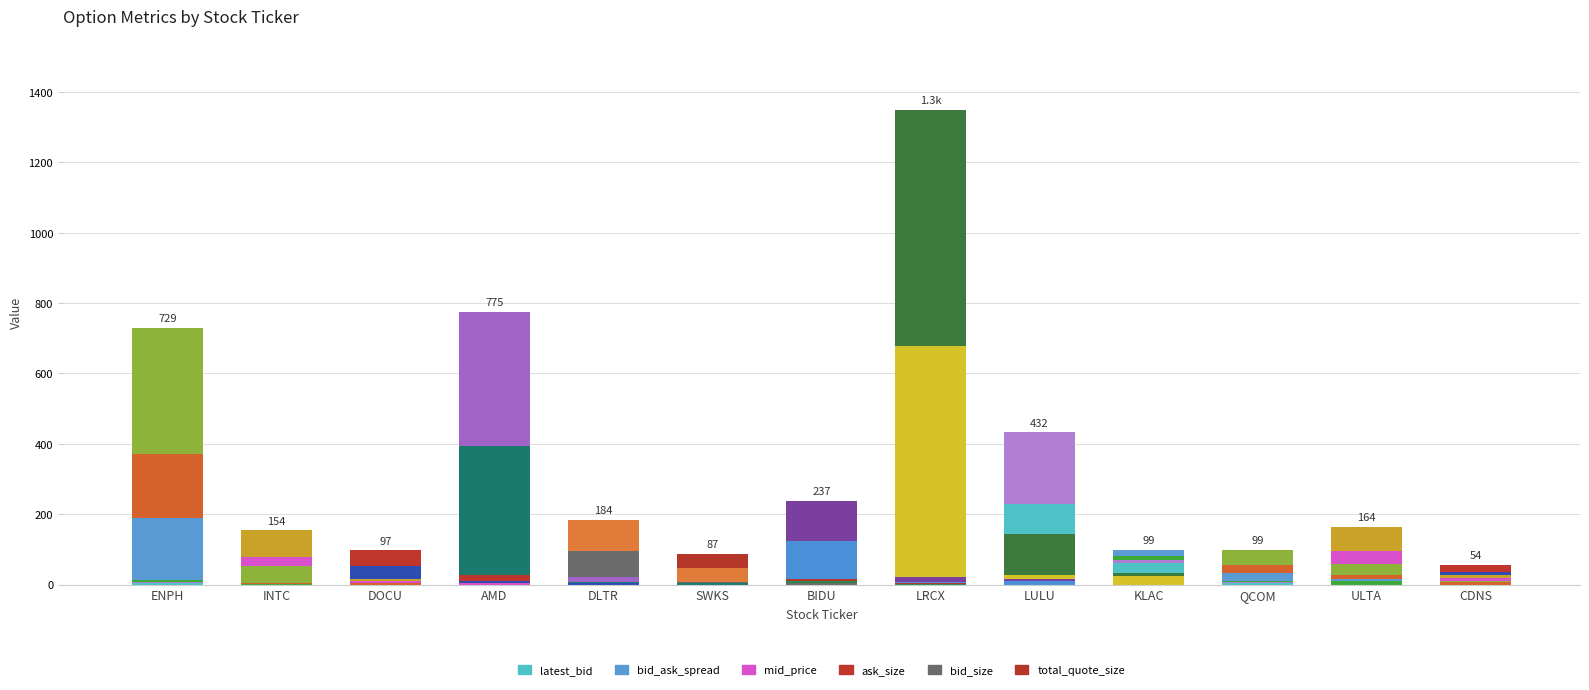

What is the minimum value shown in the chart?

0.1